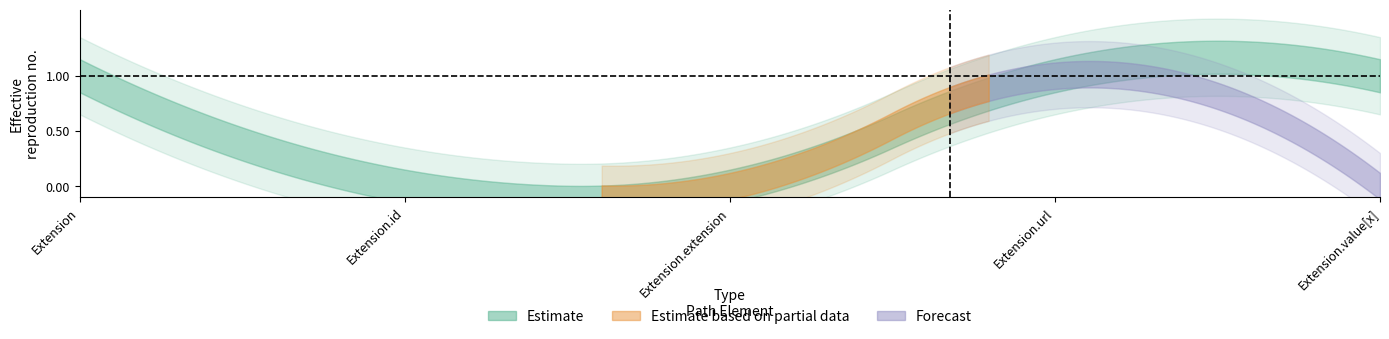

What is the difference between the Base Min values at Extension.id and Extension.url?

1